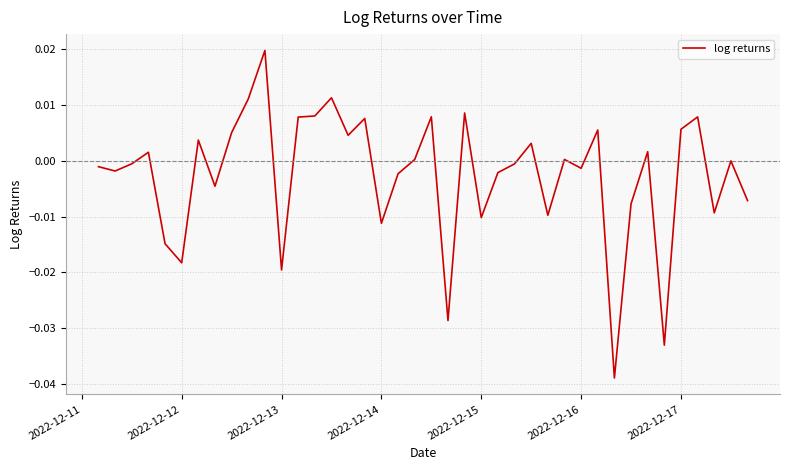

Is this an area chart (filled region under the line)?

No